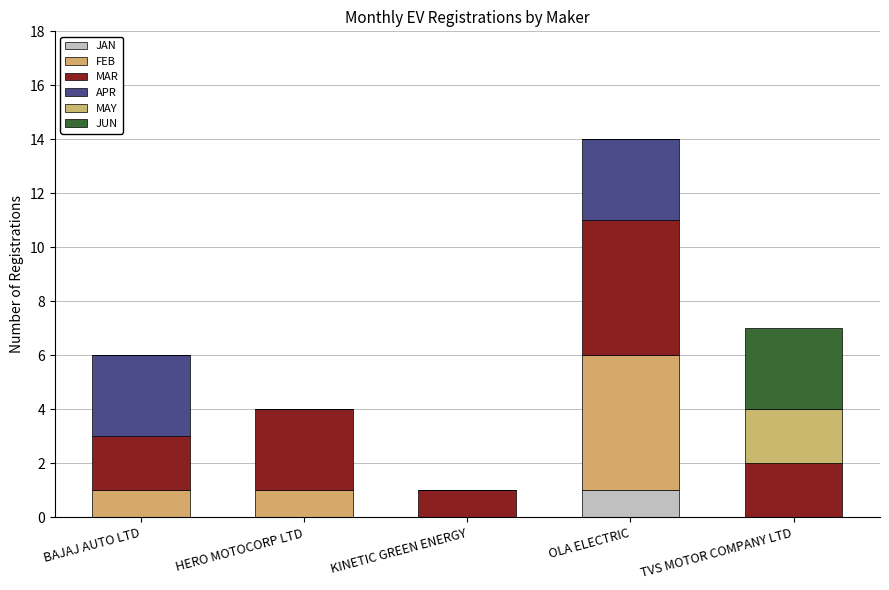

How many categories are shown in the chart?

5